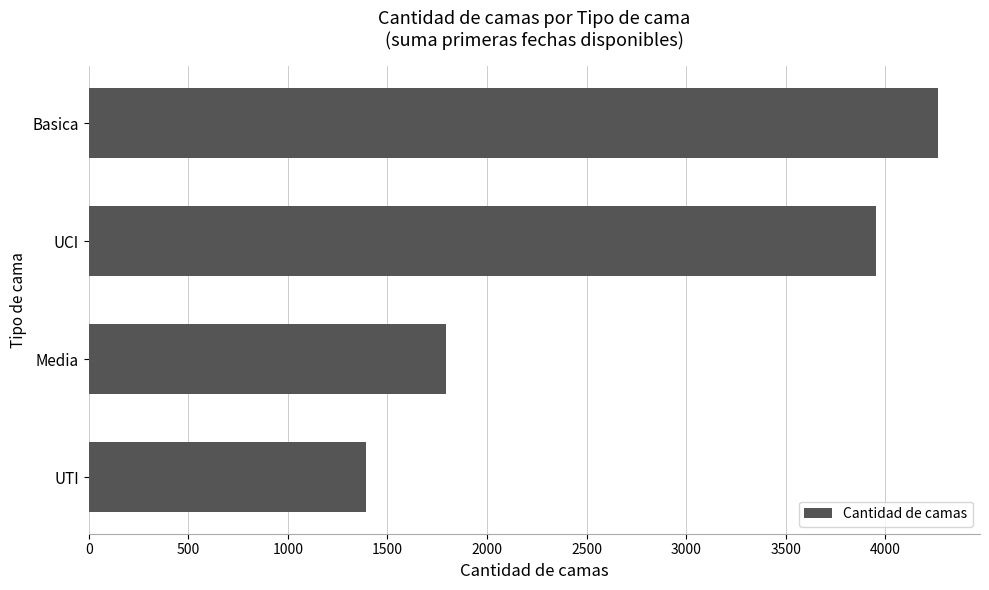

At which label is the value closest to 2826?

Media